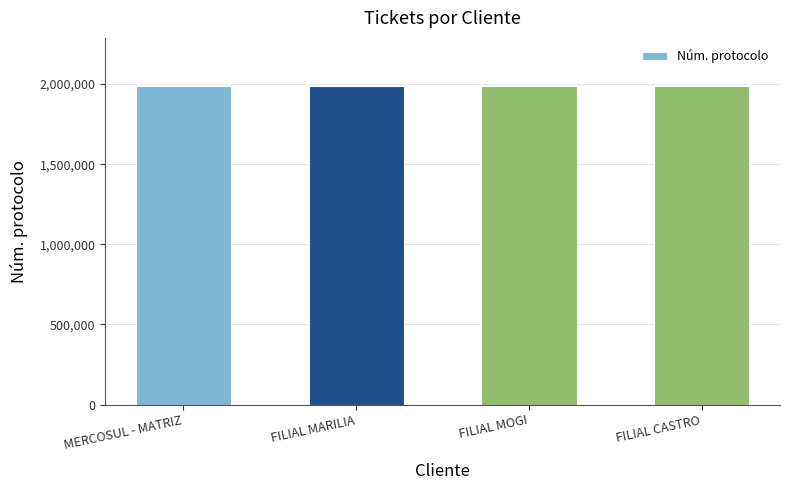

The value at MERCOSUL - MATRIZ is 2949150. True or false?

False